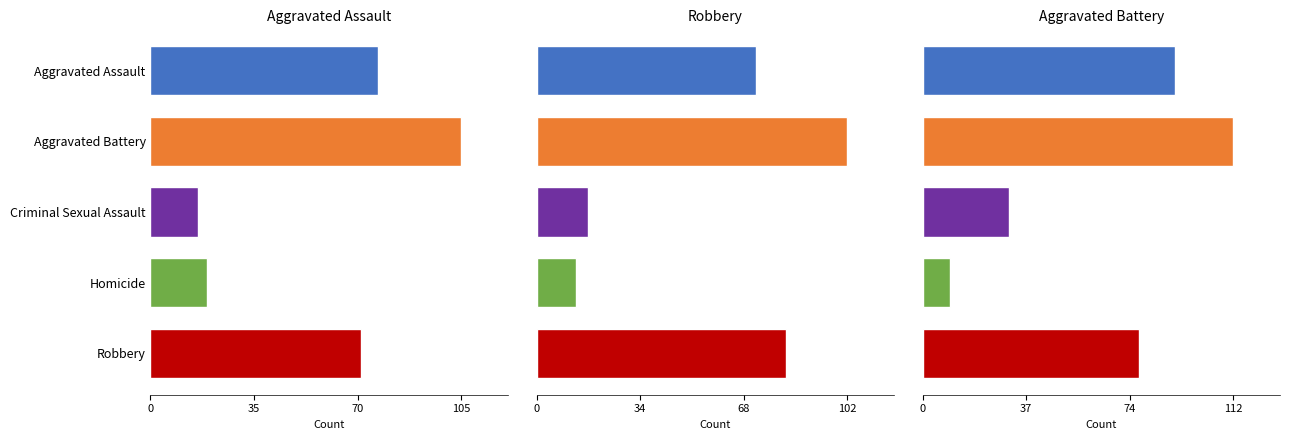

Does the chart contain any negative values?

No